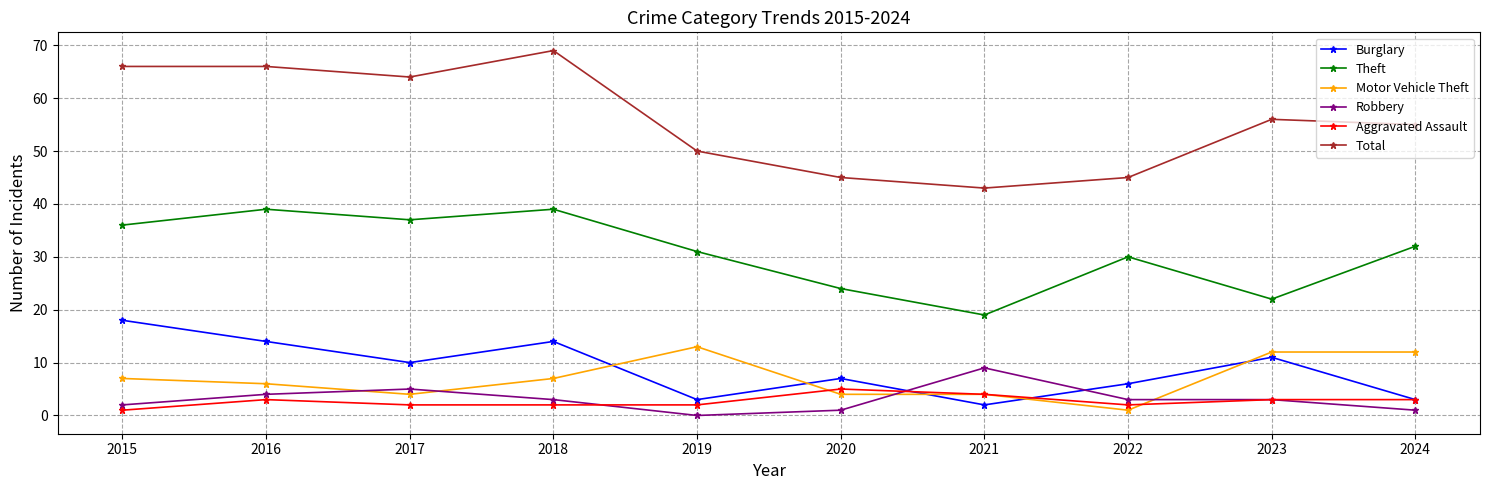

The Theft series shows 9 at 2019. True or false?

False